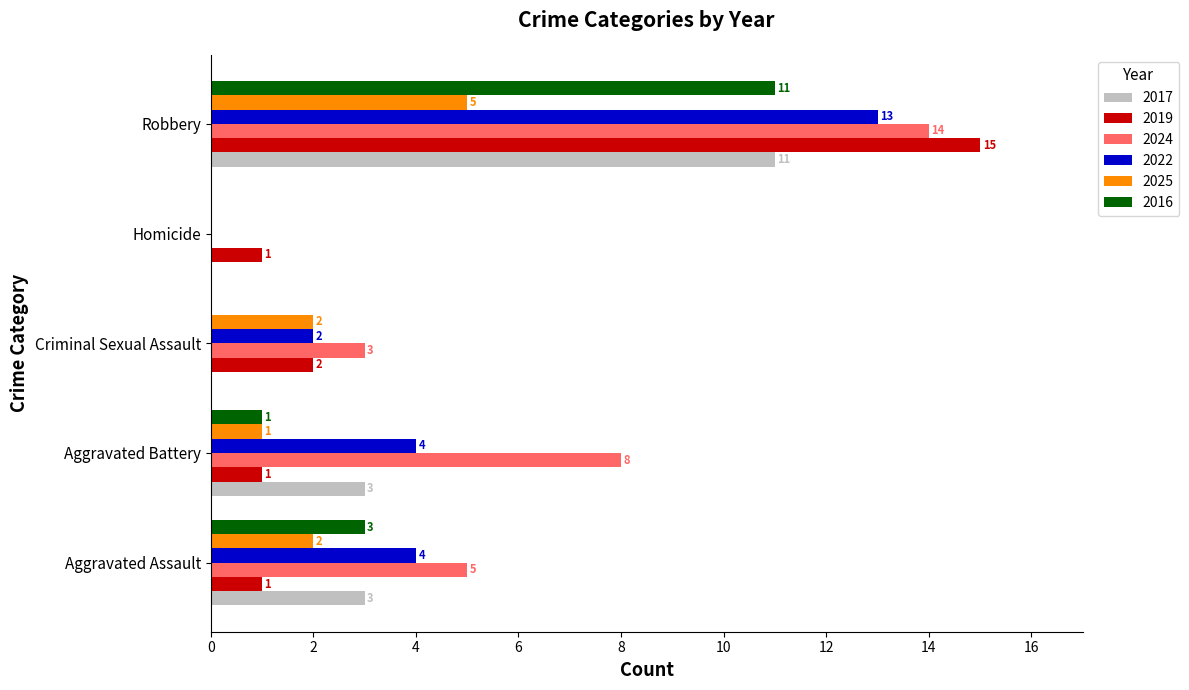

How many values in 2016 are above zero?

3